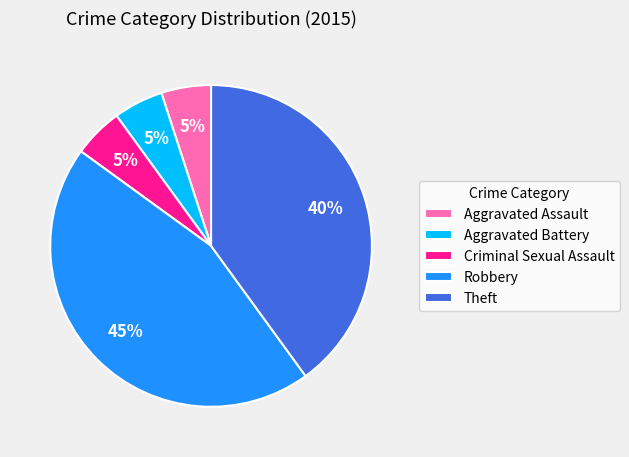

The Criminal Sexual Assault slice represents 11% of the pie. True or false?

False